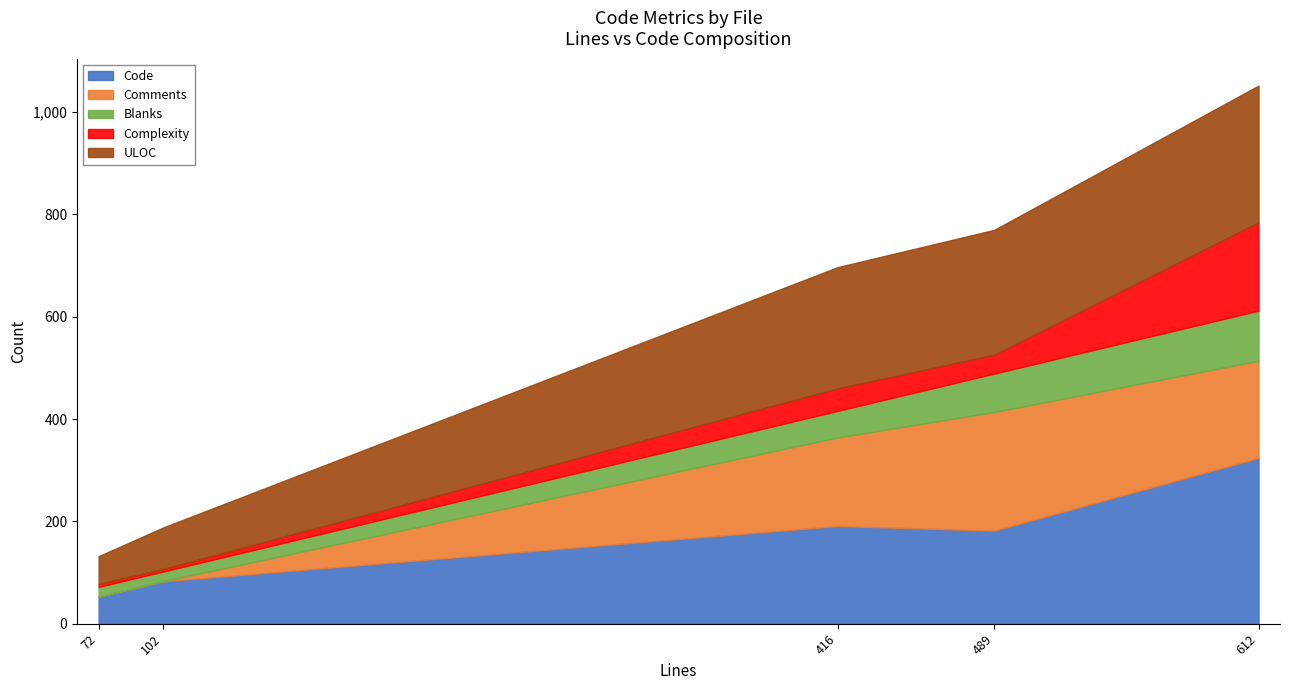

List the series in order of their peak value, lowest first.

Blanks, Complexity, Comments, ULOC, Code